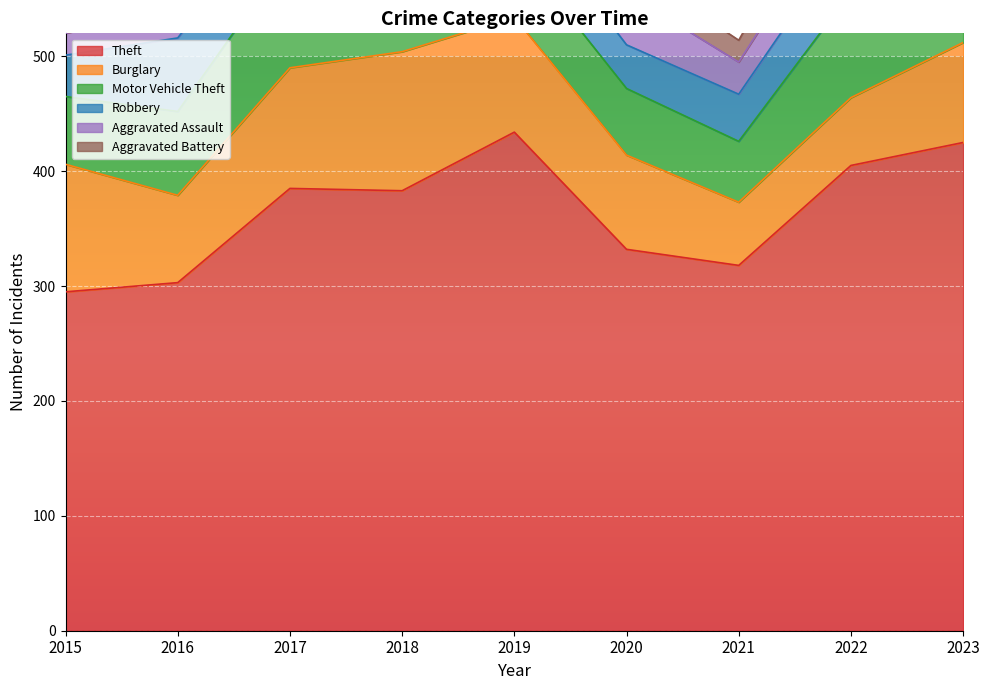

What is the spread (max minus min) of values at 2017?

363